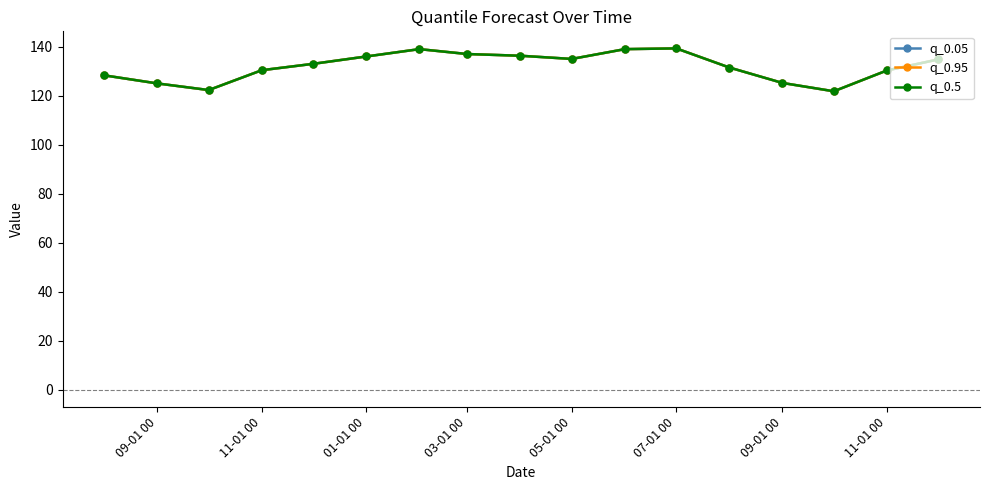

Does the chart have visible grid lines?

No